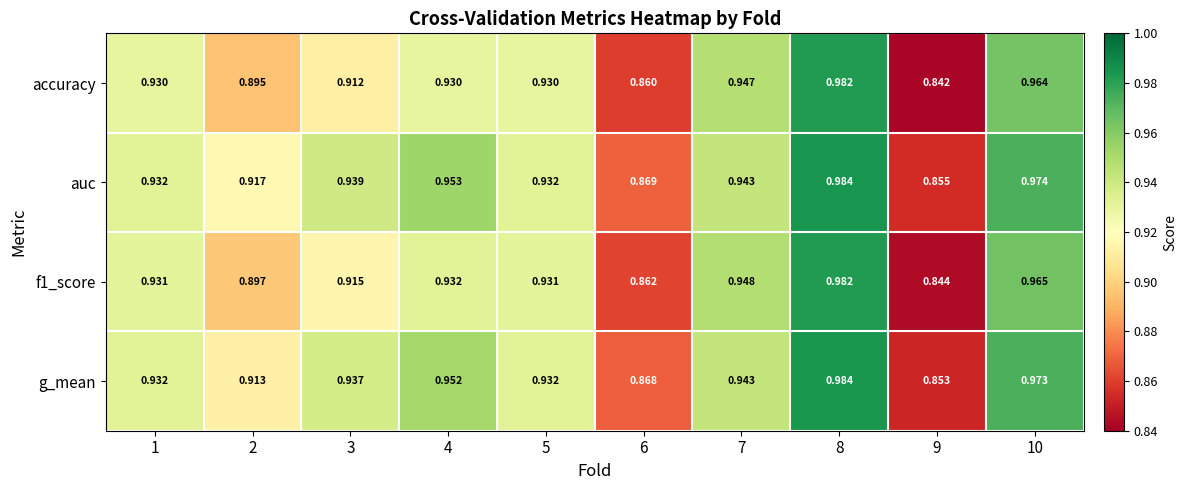

Is the value of auc at 6 greater than the value of f1_score at 9?

Yes